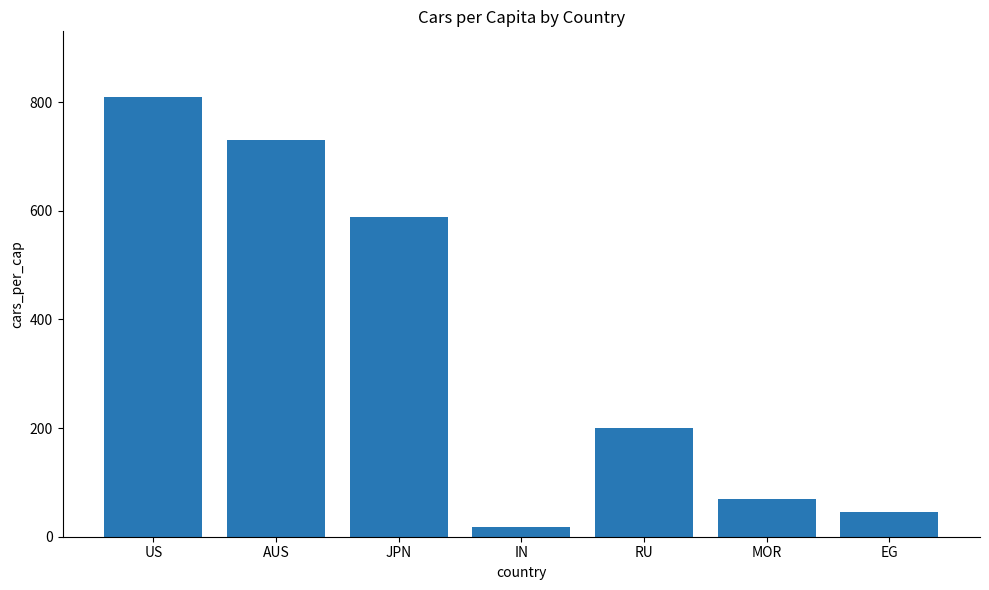

What is the value of the 2nd bar from the left?

731